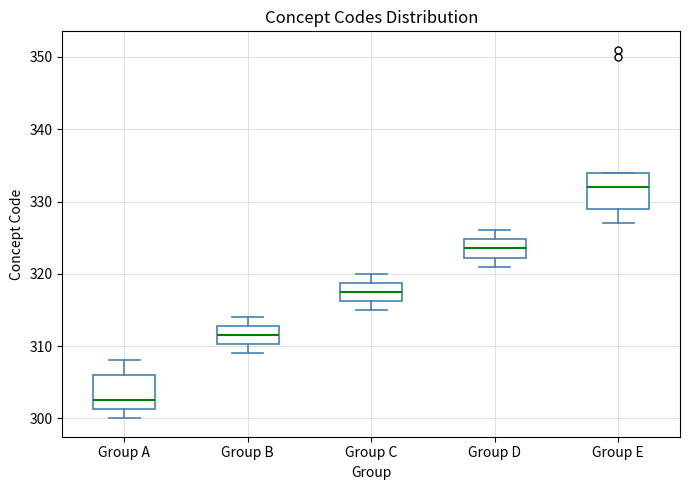

Reading left to right, read every box against the y-axis: the position of its median line, the range the box covers, and the ends of its whiskers. The values are not printed on the chart, so give them approximately, as read against the axis.

Group A: median 303, box 301 to 306, whiskers 300 to 308
Group B: median 312, box 310 to 313, whiskers 309 to 314
Group C: median 318, box 316 to 319, whiskers 315 to 320
Group D: median 324, box 322 to 325, whiskers 321 to 326
Group E: median 332, box 329 to 334, whiskers 327 to 334